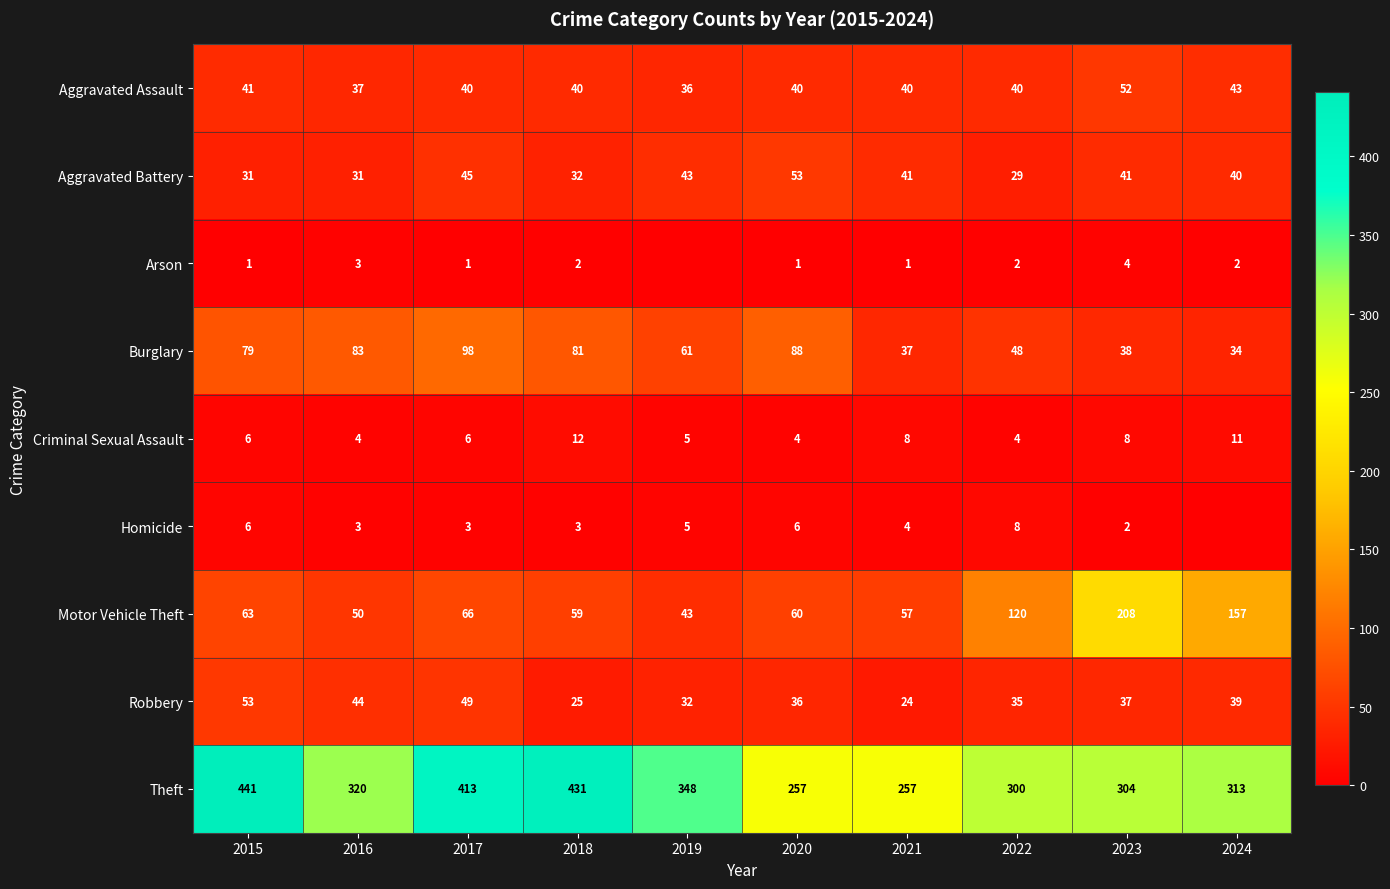

The Theft series shows 495 at 2024. True or false?

False